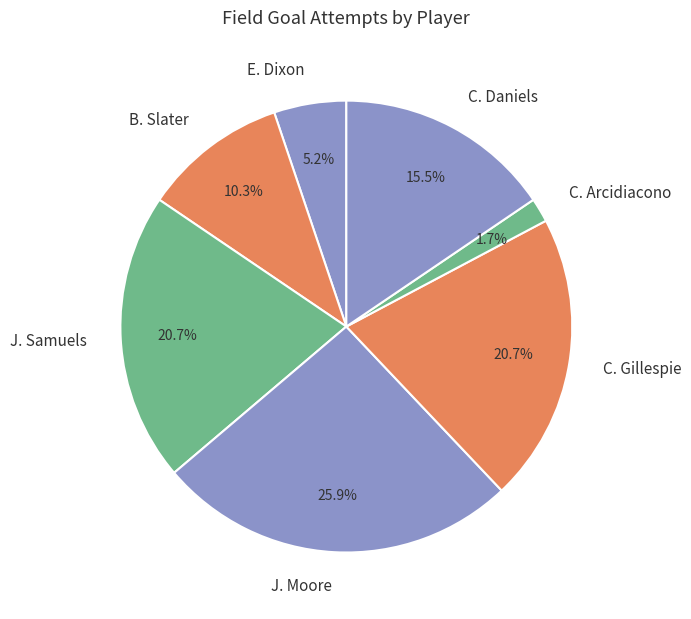

Combined, what portion of the pie is C. Daniels and J. Moore?

41.4%